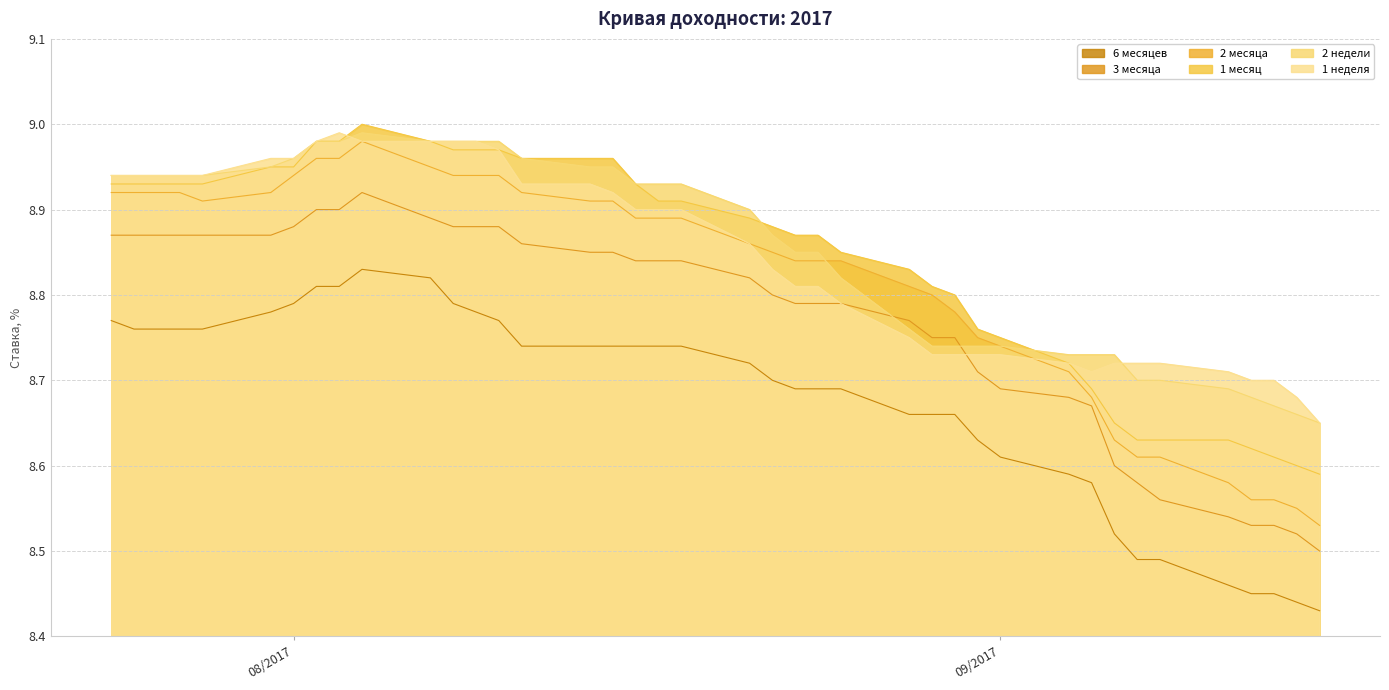

Where is the first local maximum for 6 месяцев?

2017-08-04